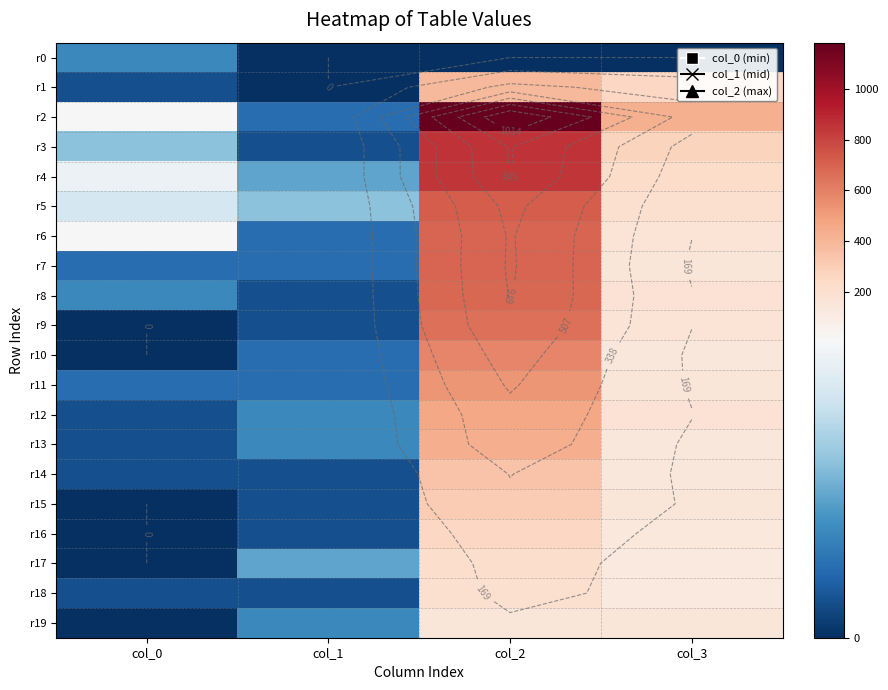

At how many categories does at least one series exceed 132?

2